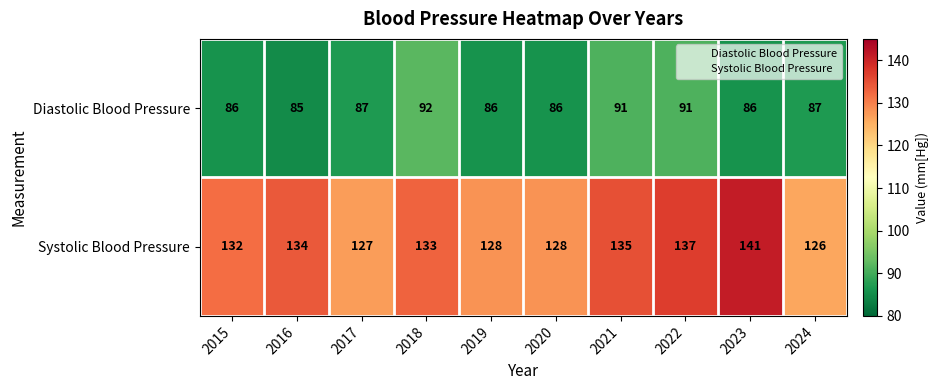

What is the spread (max minus min) of values at 2015?

46